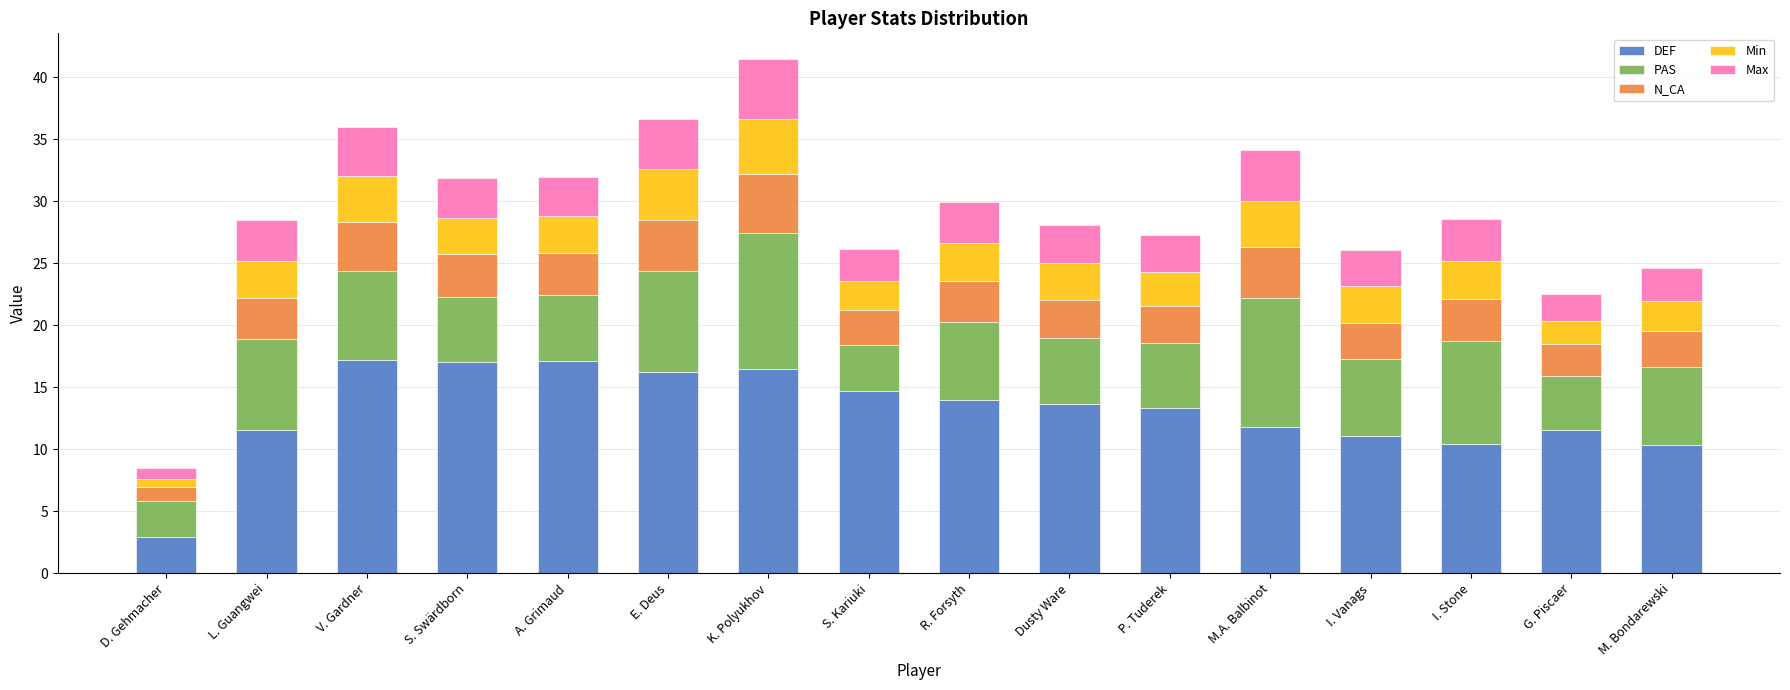

What value does the DEF series have at I. Stone?

10.4